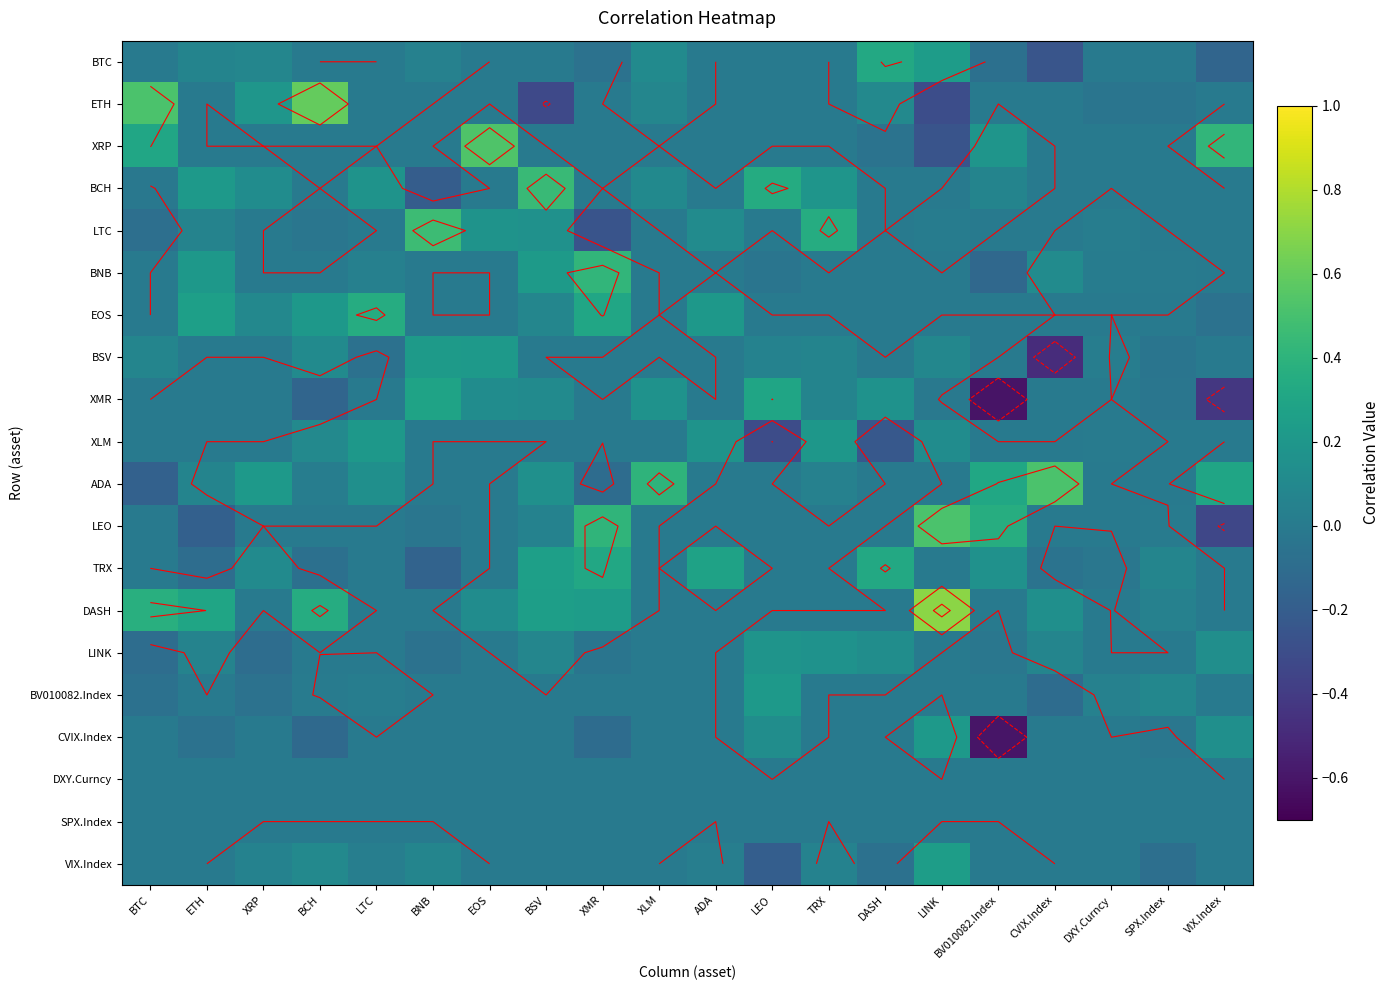

What is the spread (max minus min) of values at BNB?

0.7